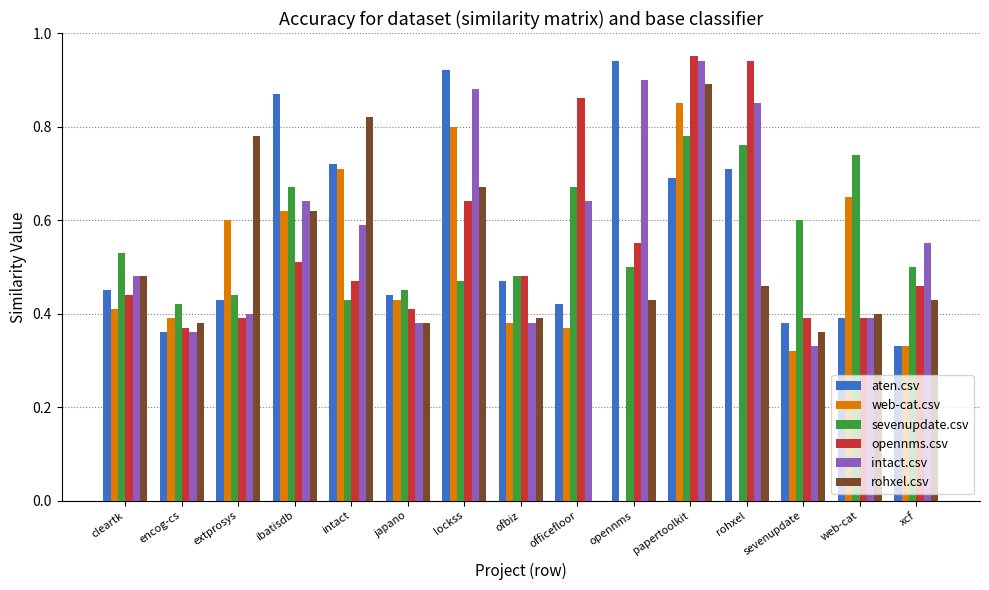

At which label does sevenupdate.csv reach its peak?

papertoolkit